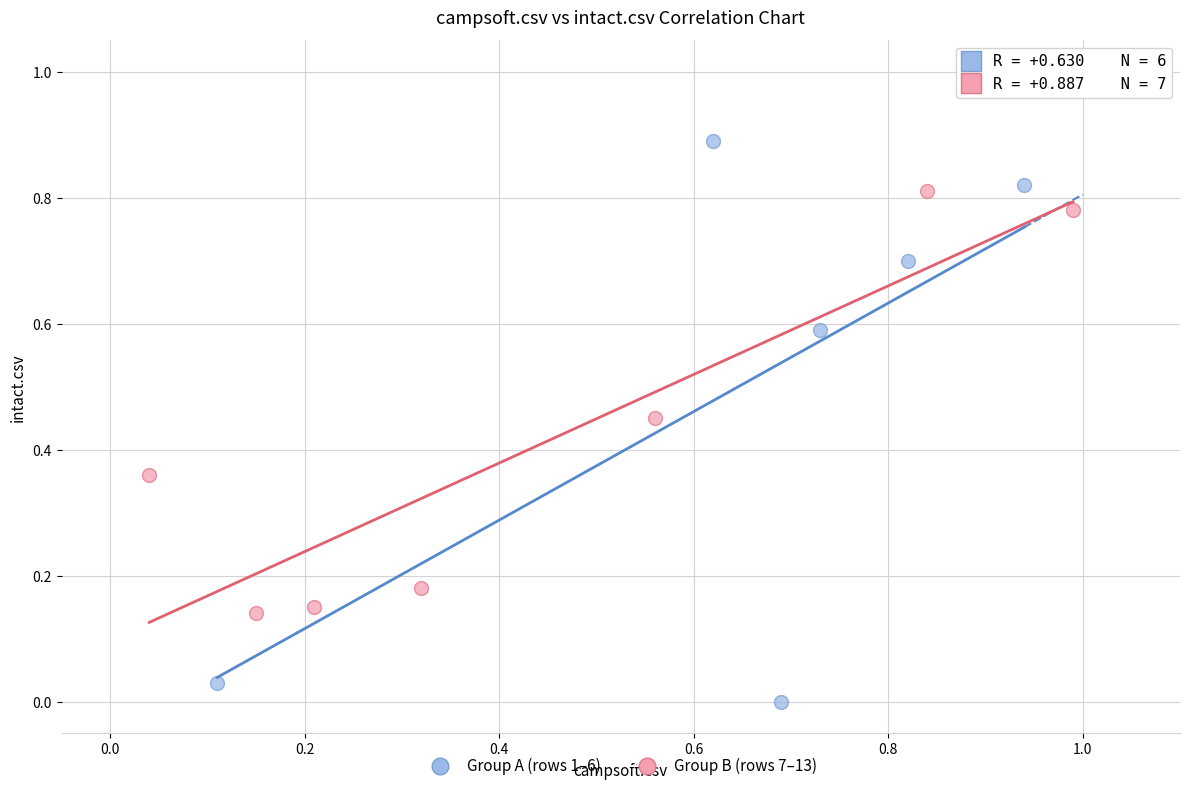

Which series has the widest spread of Y values?

Group A (rows 1–6)